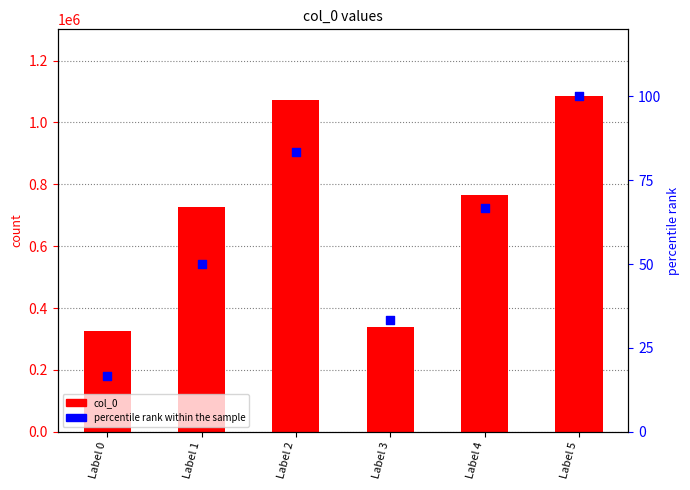

Is the value of percentile rank within the sample at Label 4 greater than the value of col_0 at Label 3?

No